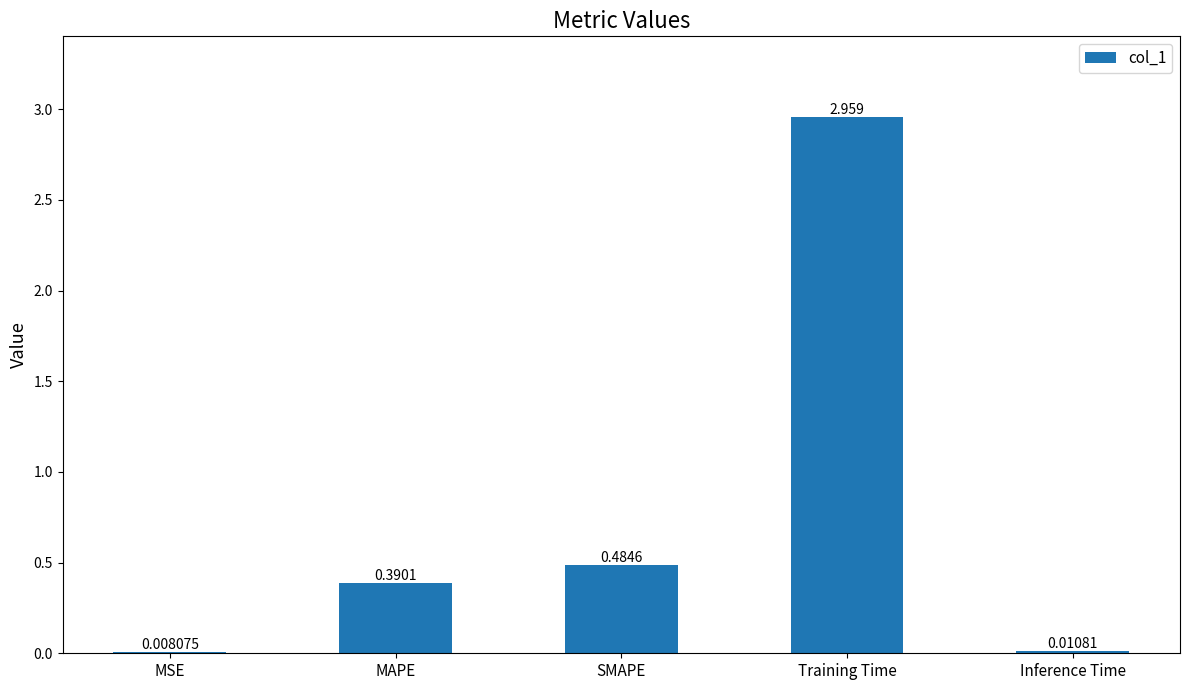

At which label is the value closest to 1?

SMAPE